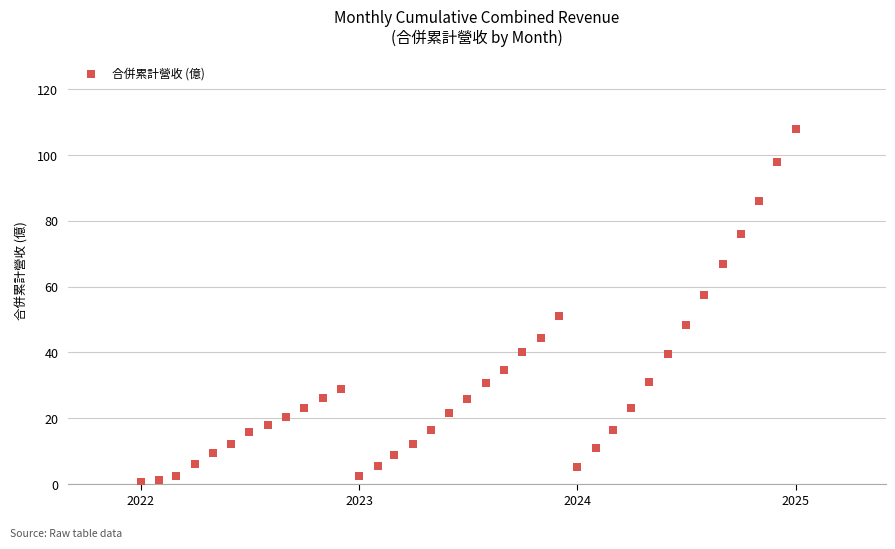

What is the range of Y values (max minus min)?

107.3